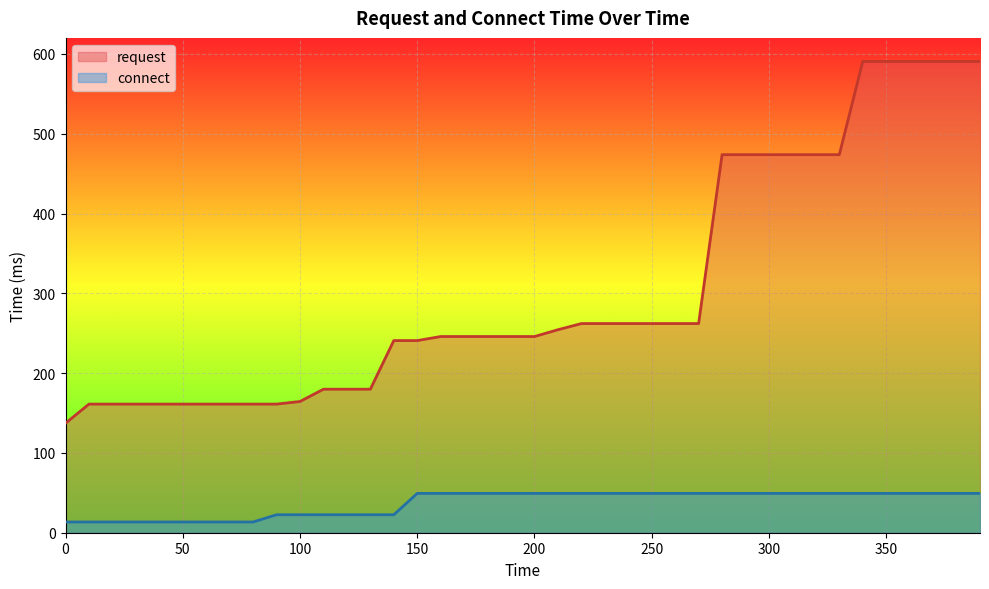

Count the number of data series in this chart.

2